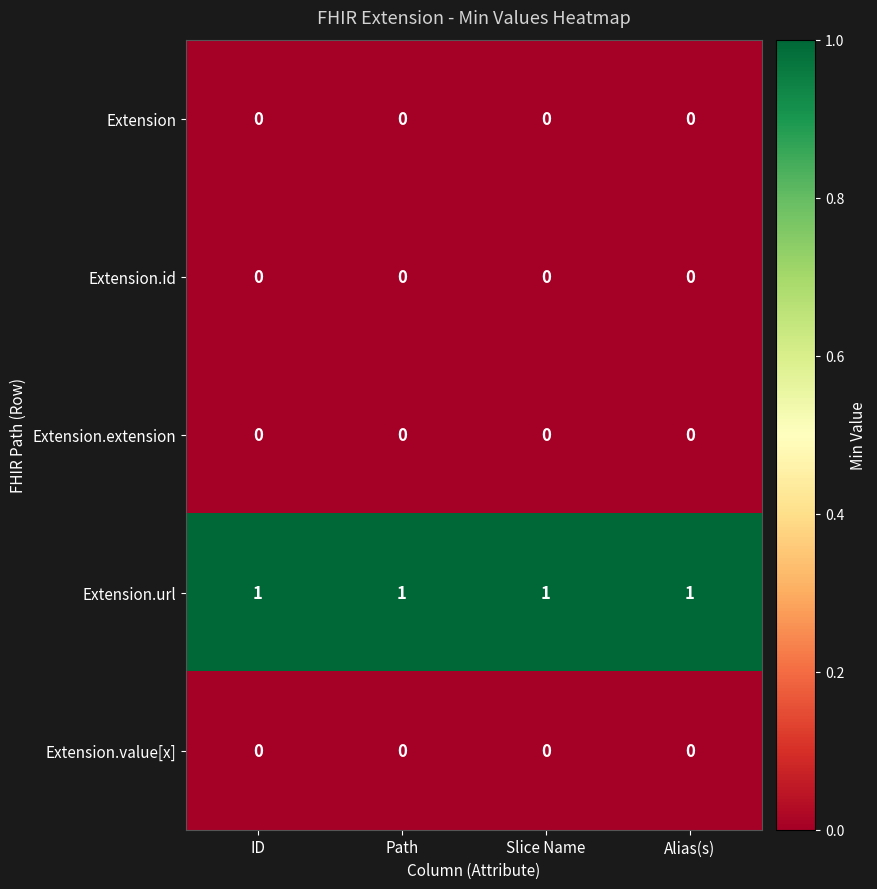

The Extension.extension series shows 0 at ID. True or false?

True